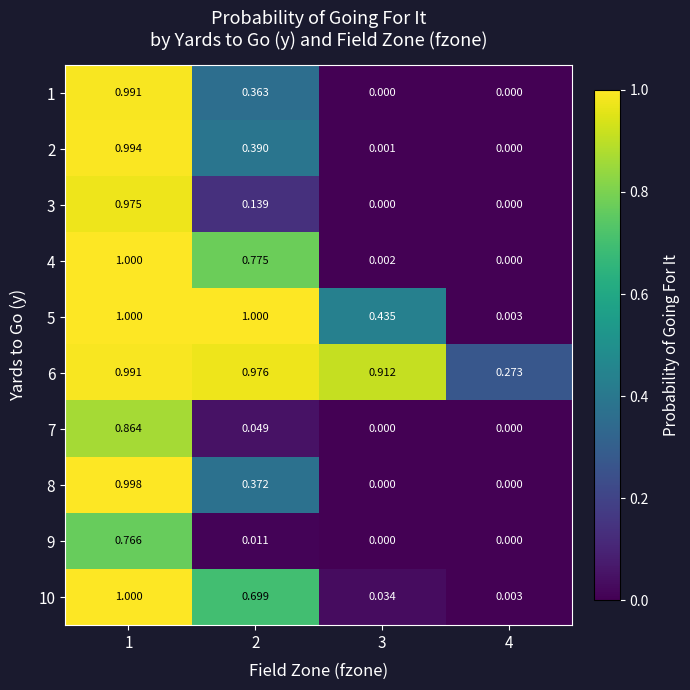

Which has a higher value, 4 or 3?

4